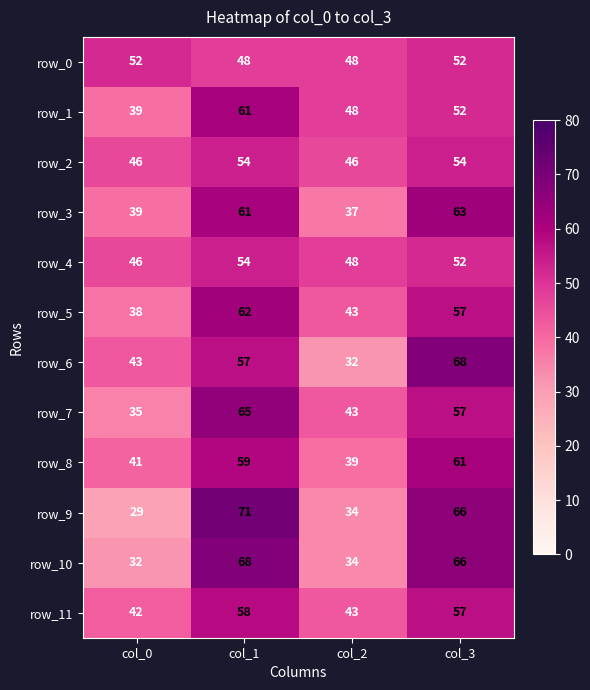

At which category is the sum across all series the highest?

col_1